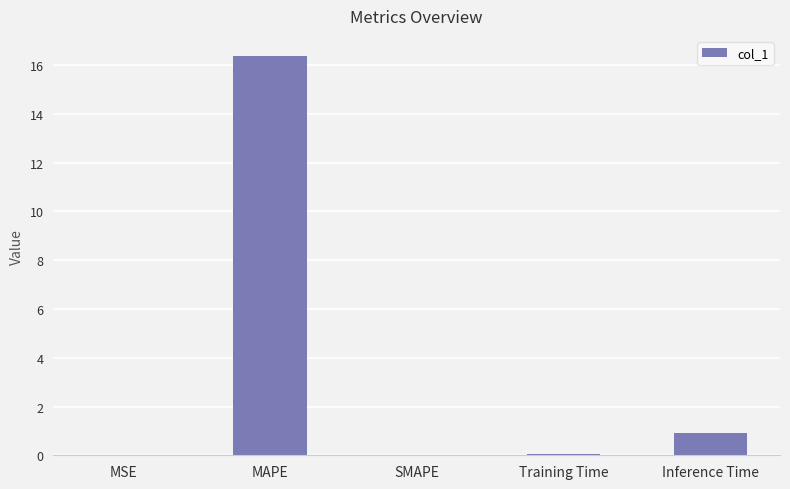

The value at Training Time is 0.1. True or false?

True